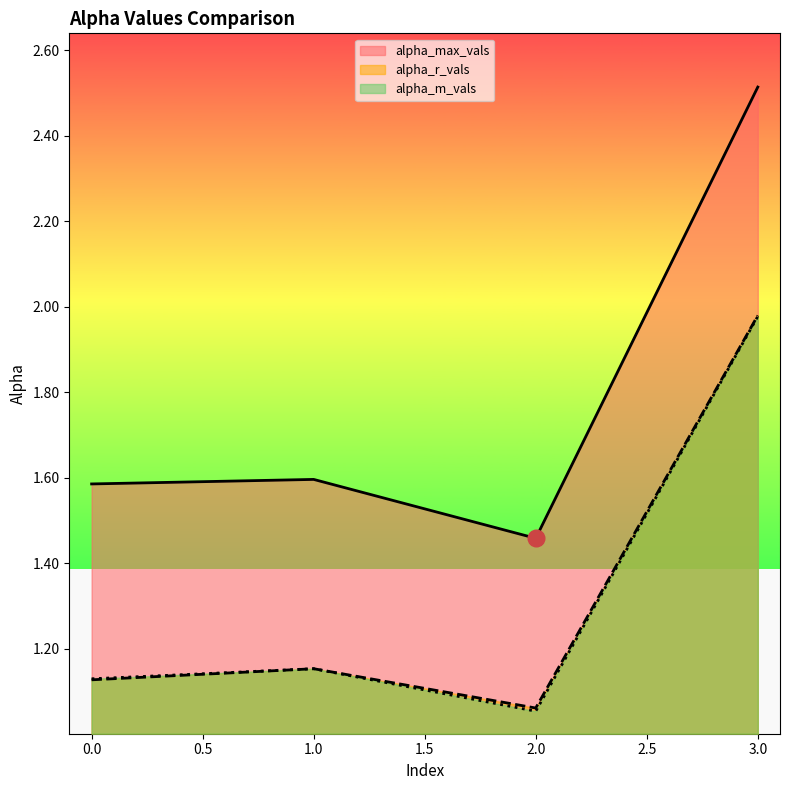

True or false: alpha_r_vals and alpha_m_vals cross at least once.

True